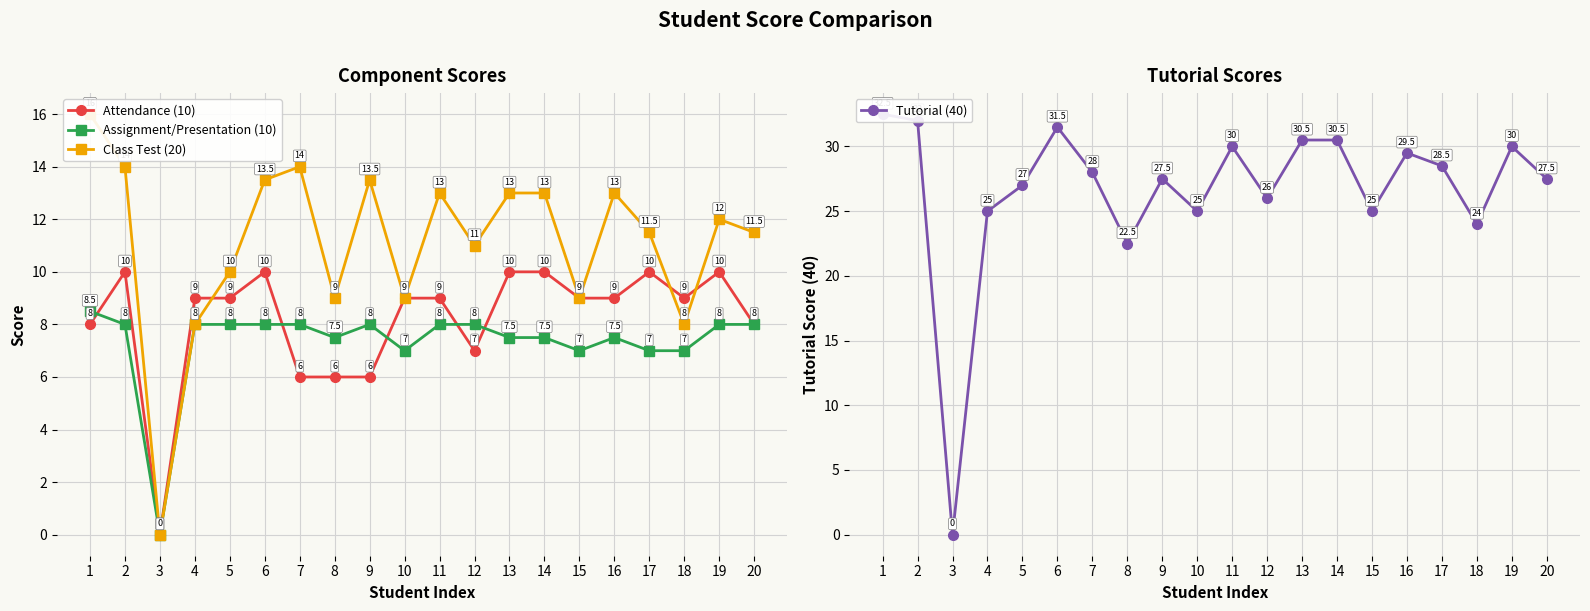

Where is Class Test (20) nearest to the value 8?

4